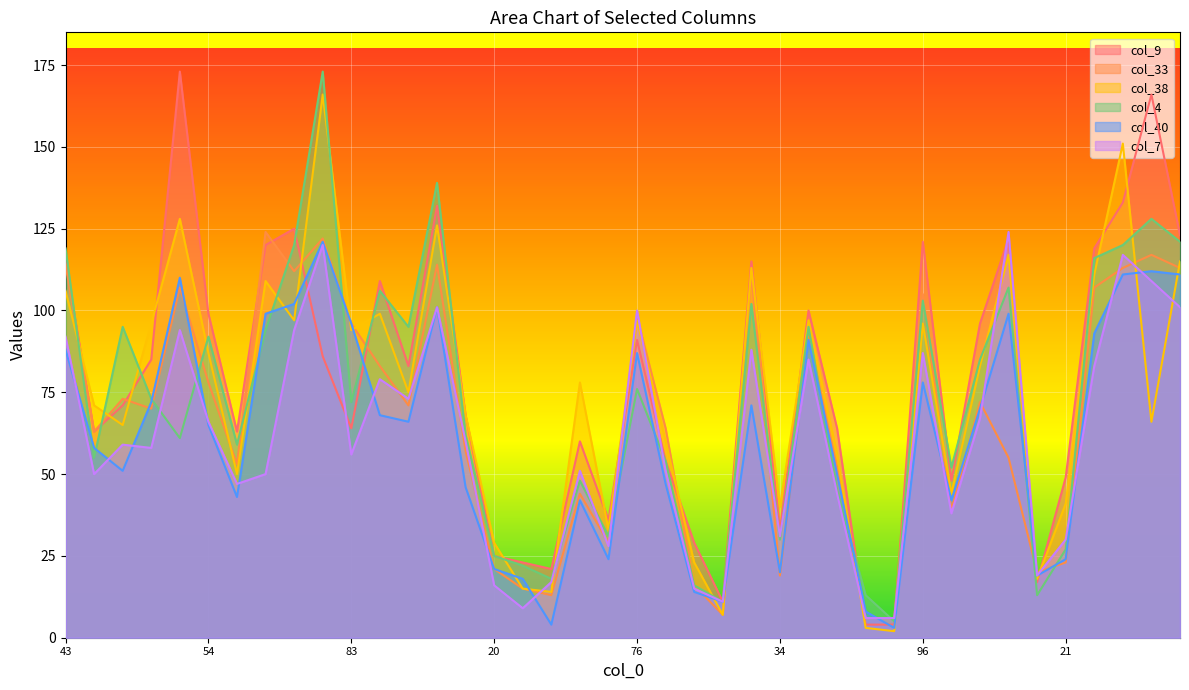

What are all the series names shown in the legend?

col_9, col_33, col_38, col_4, col_40, col_7